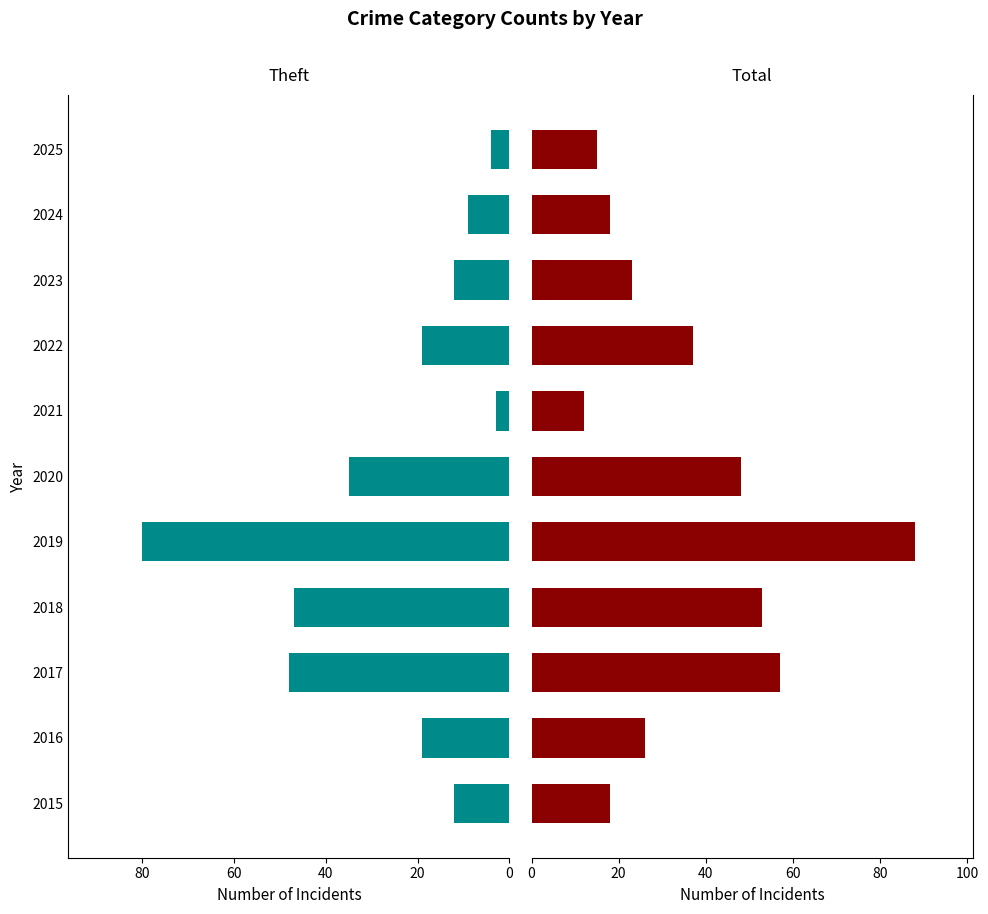

Which series has the widest spread of values?

Theft